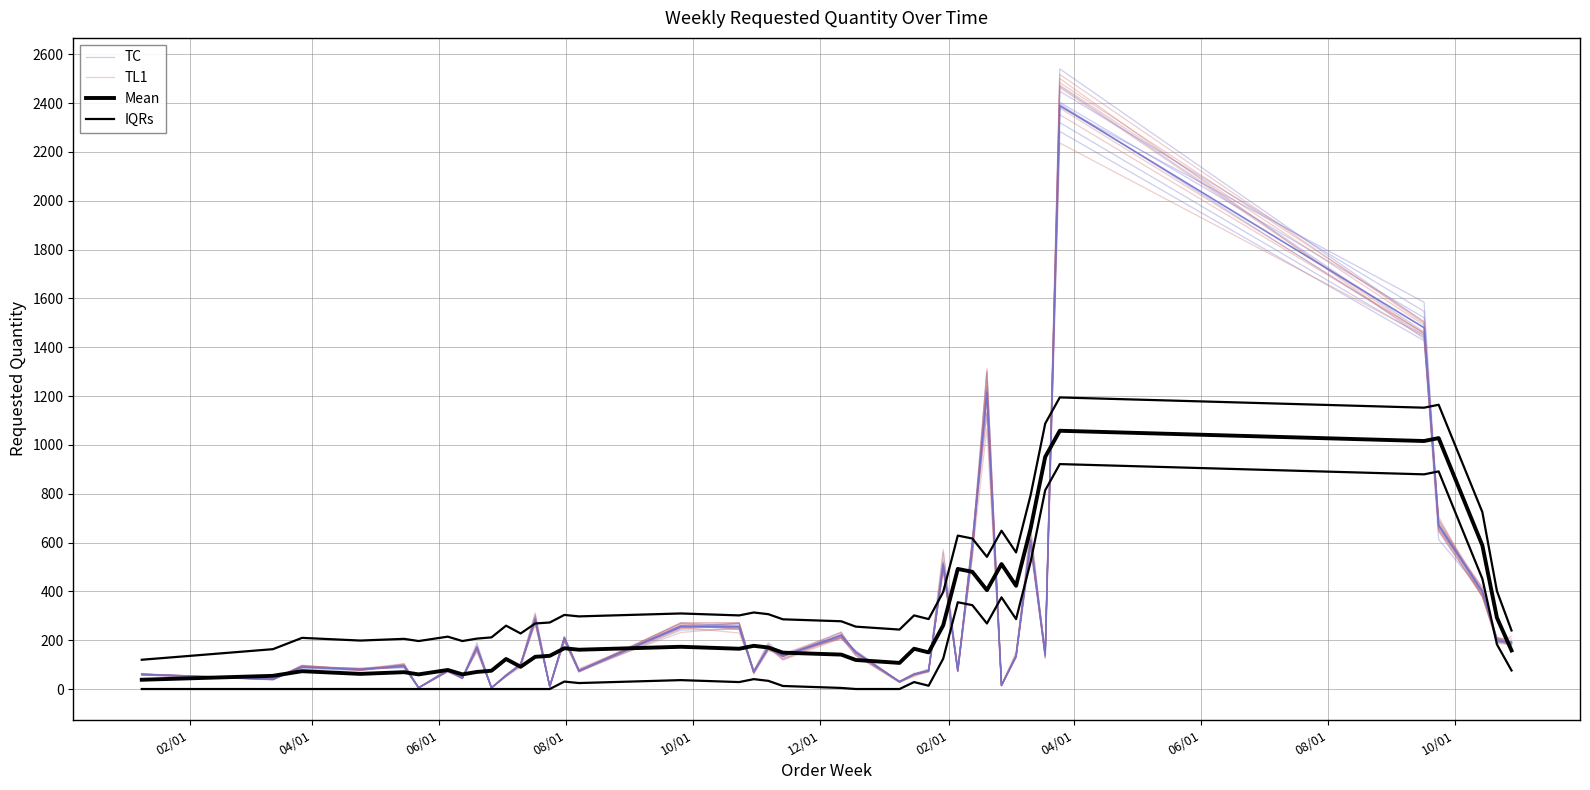

What is the difference between the maximum and minimum values in the IQRs series?

1074.6